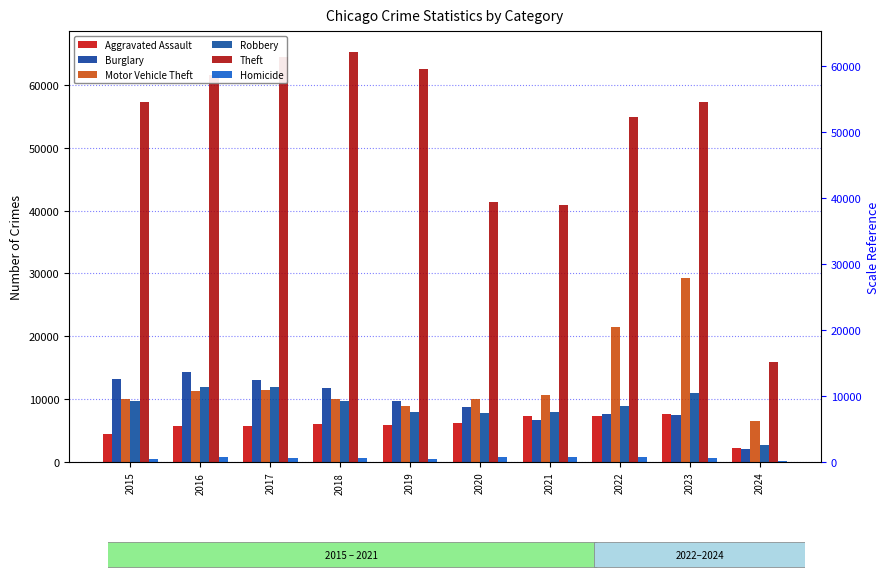

What are all the series names shown in the legend?

Aggravated Assault, Burglary, Motor Vehicle Theft, Robbery, Theft, Homicide